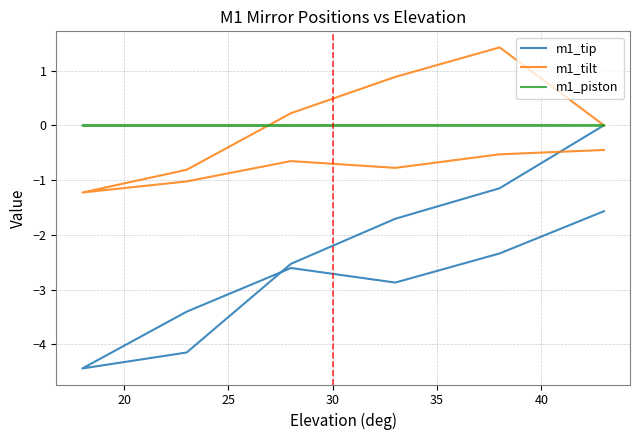

The m1_piston series shows -0.0 at 20. True or false?

True